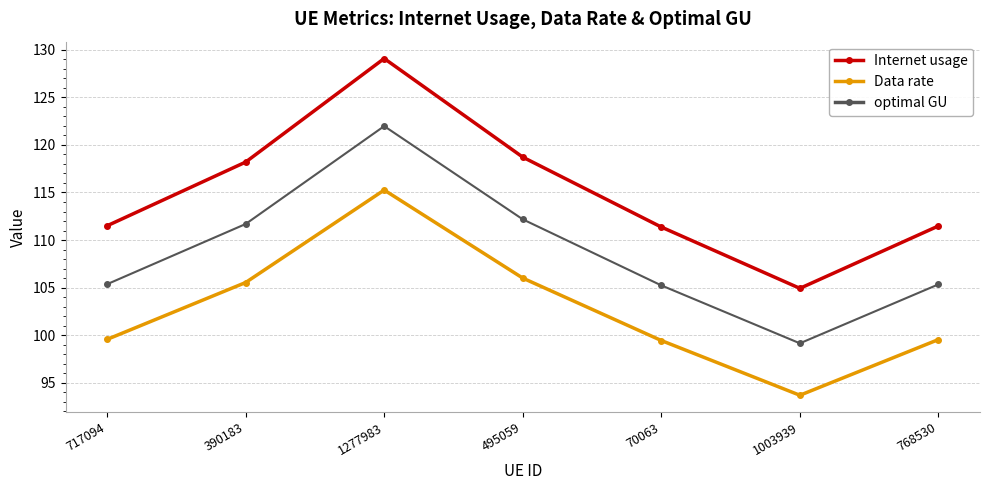

True or false: Internet usage and optimal GU cross at least once.

False